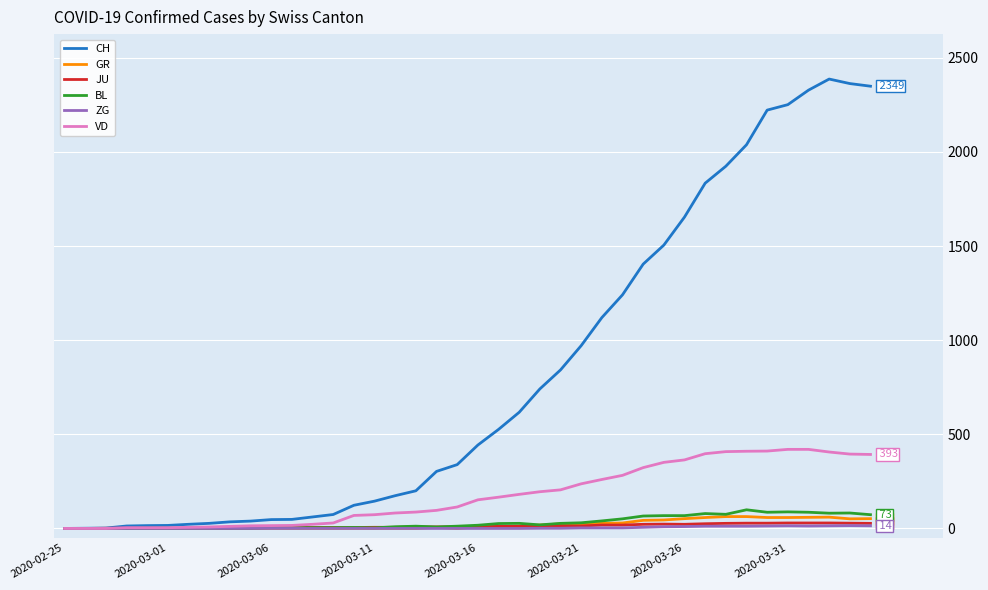

Which series has the largest total across all categories?

CH